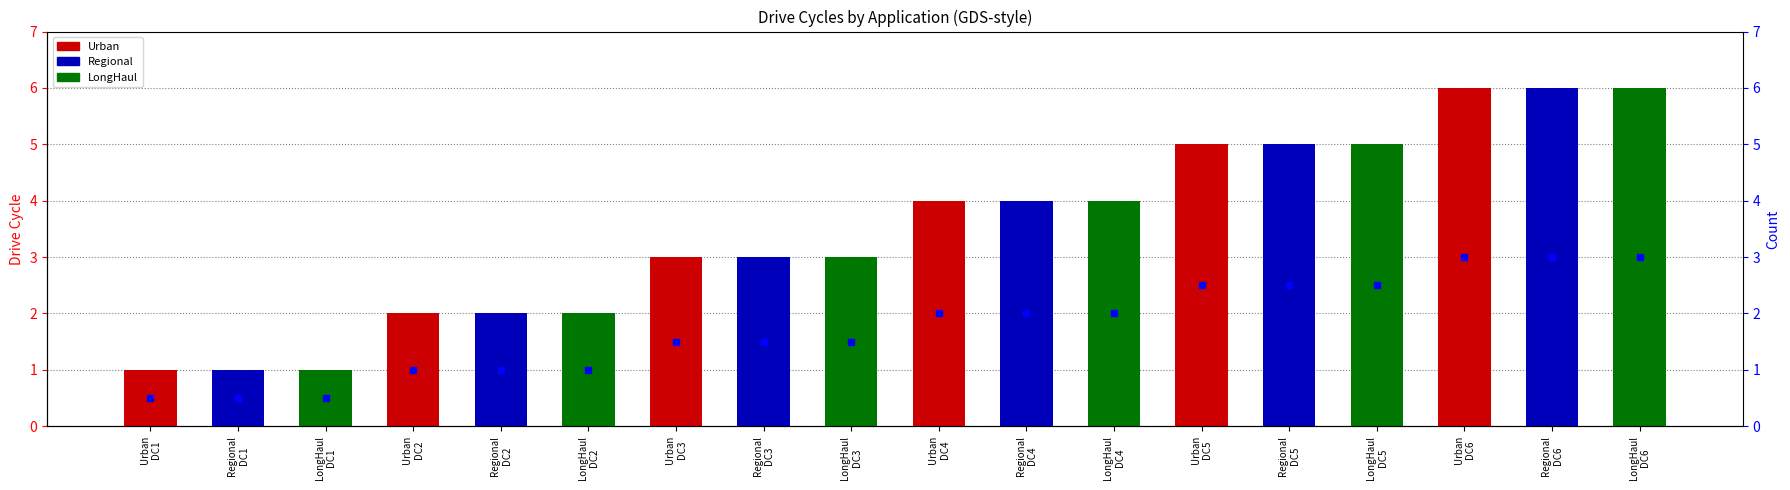

What is the difference between the maximum and minimum values in the LongHaul series?

6